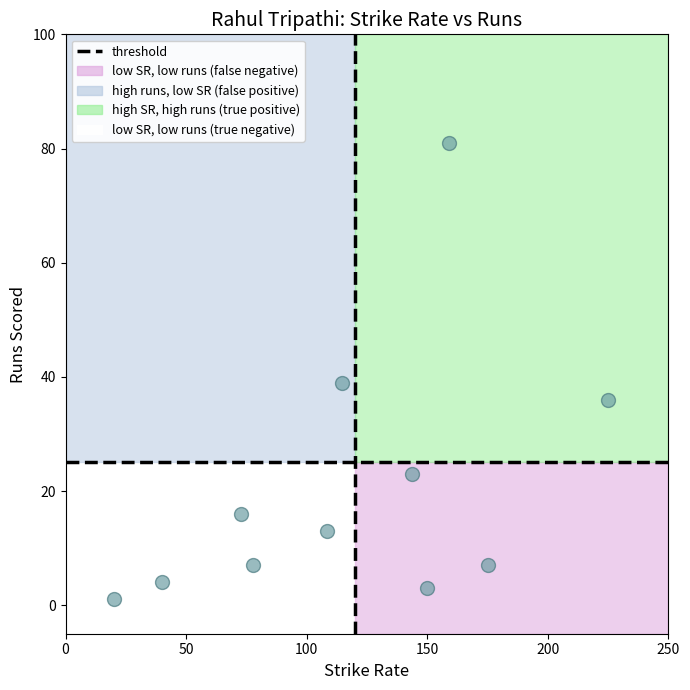

What Y value in the scatter plot is closest to 41?

39